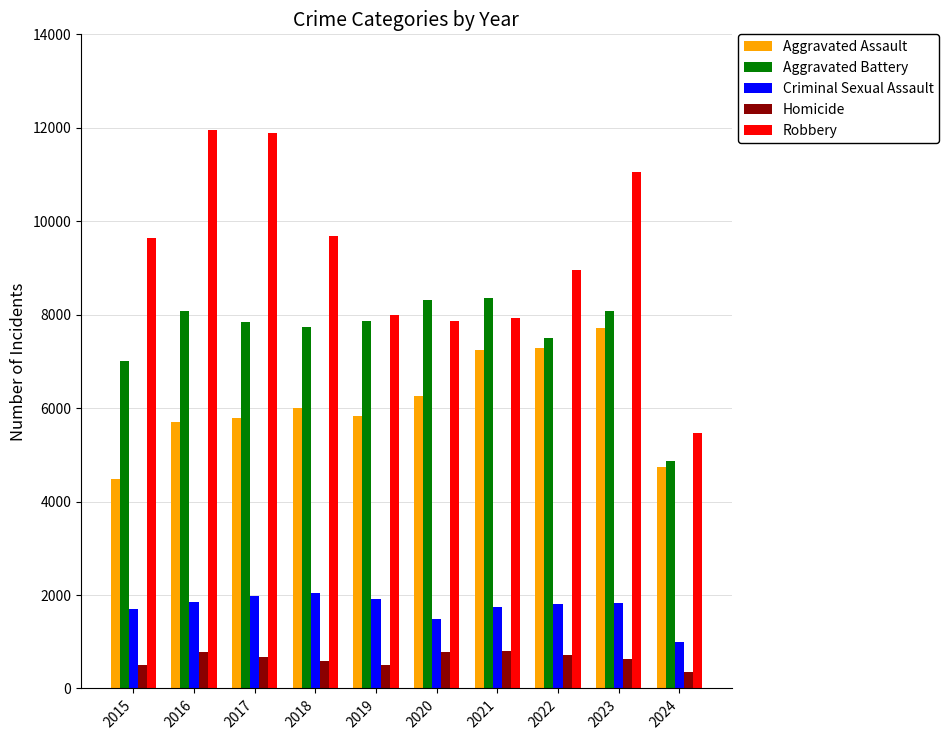

List the series in order of their peak value, highest first.

Robbery, Aggravated Battery, Aggravated Assault, Criminal Sexual Assault, Homicide